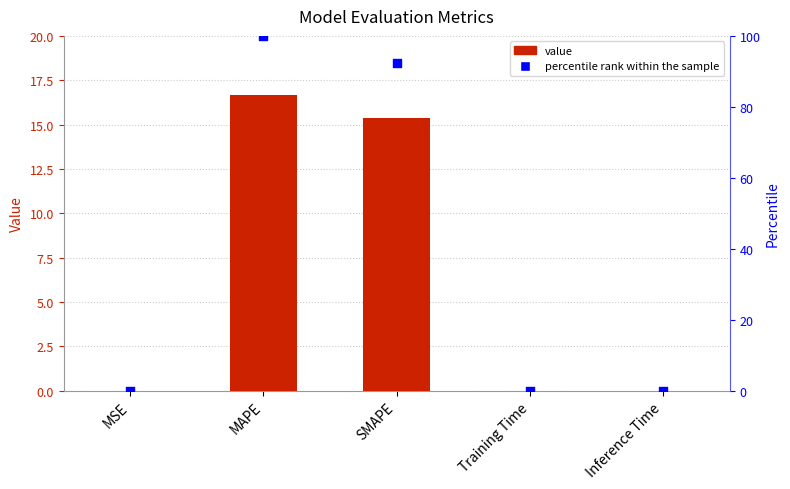

Which series has the largest total across all categories?

percentile rank within the sample